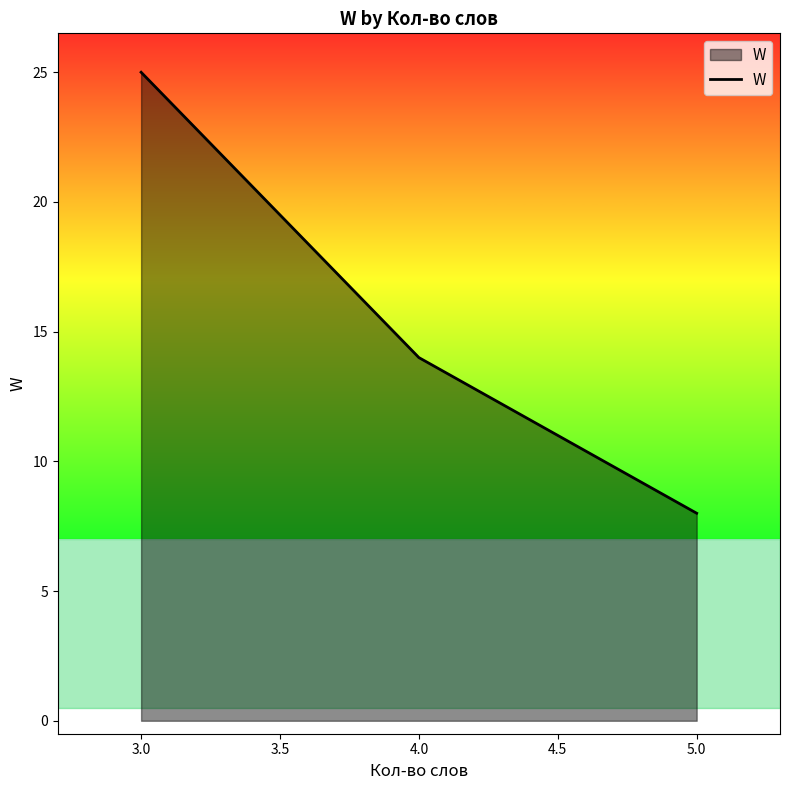

Count the number of categories in the chart.

3